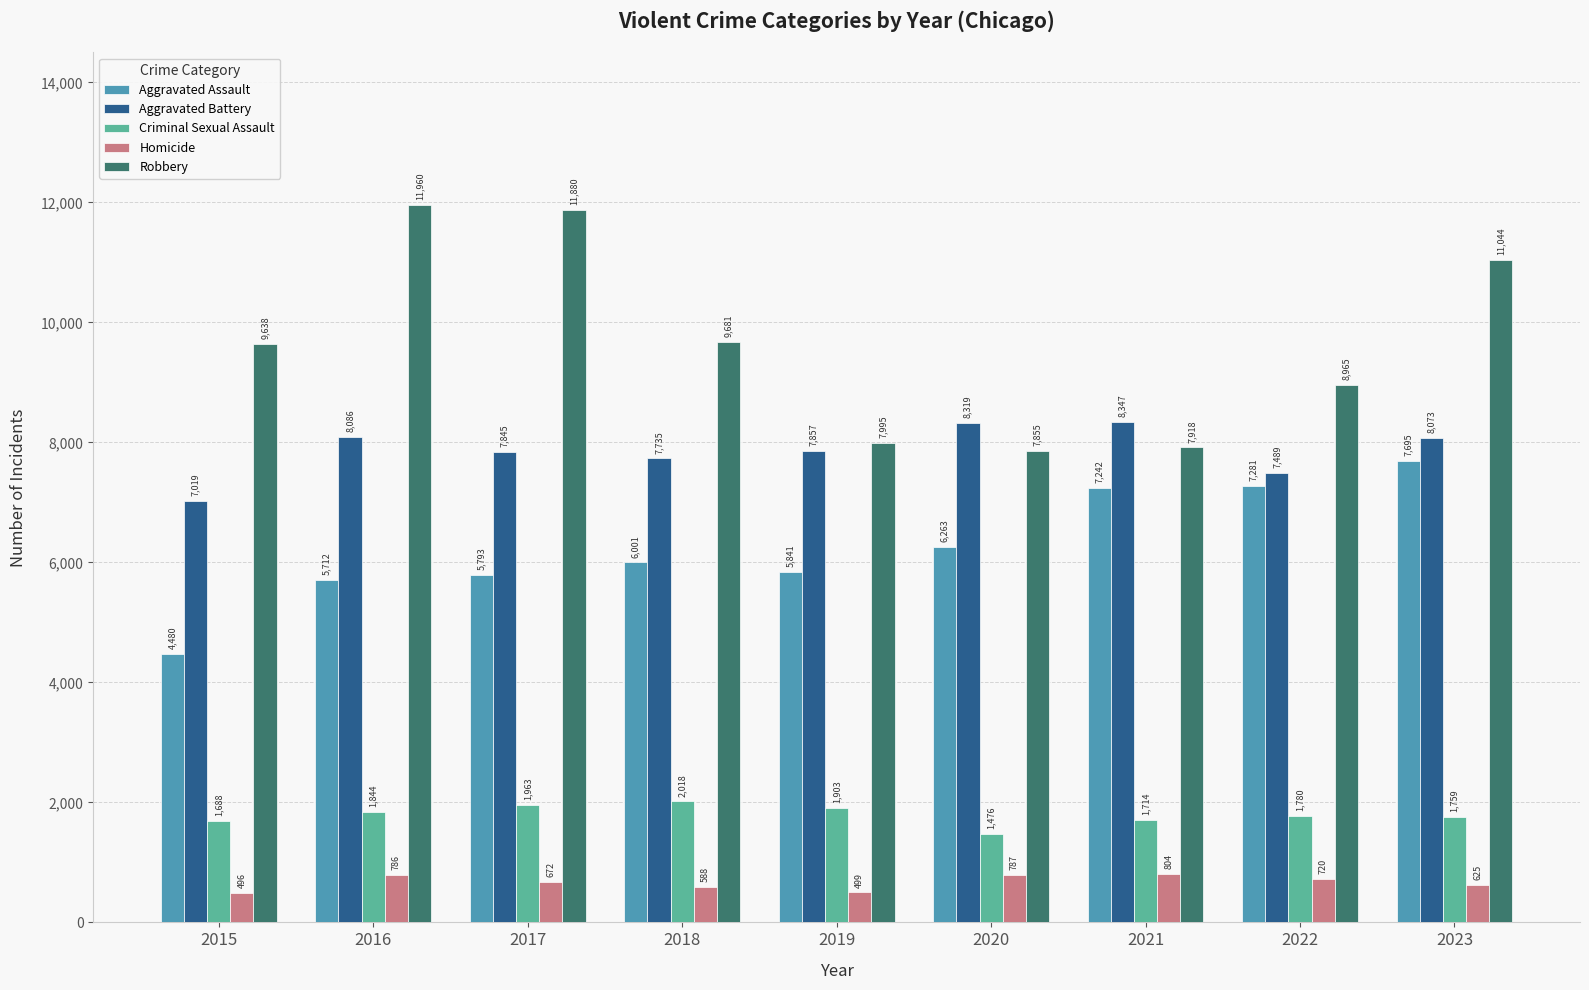

What is the difference between the Criminal Sexual Assault values at 2020 and 2018?

542